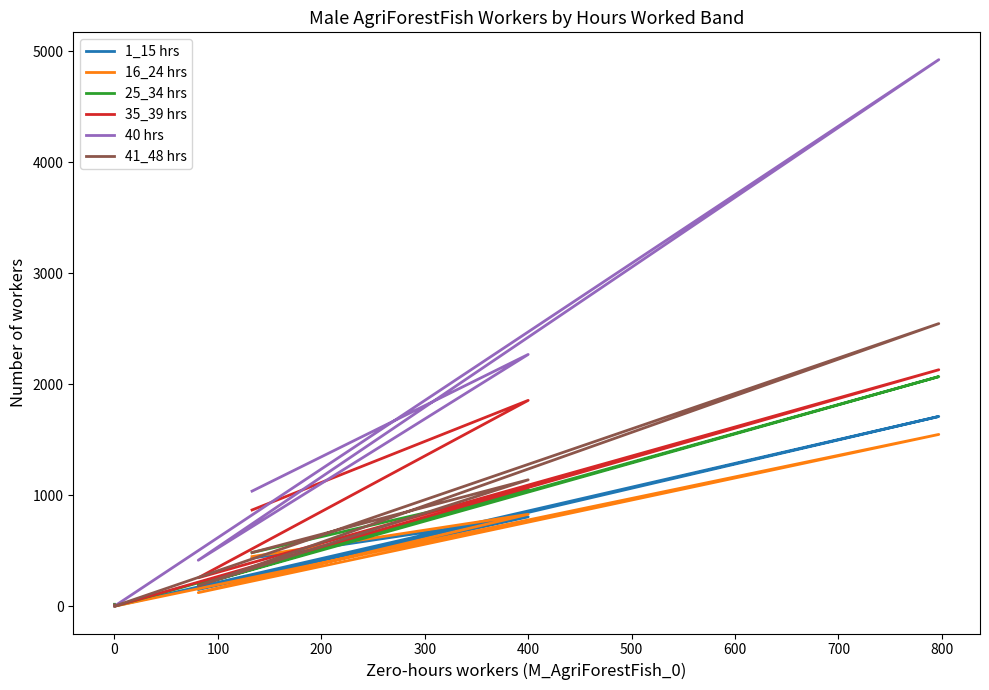

At 0, list the series in order from smallest to largest.

1_15 hrs, 16_24 hrs, 25_34 hrs, 35_39 hrs, 40 hrs, 41_48 hrs